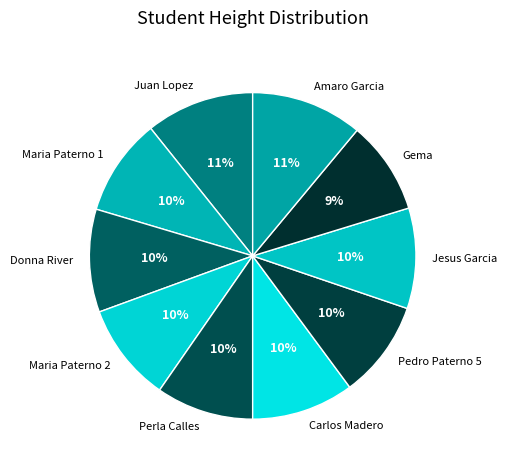

What is the ratio of the value at Amaro Garcia to the value at Maria Paterno 1?

1.1